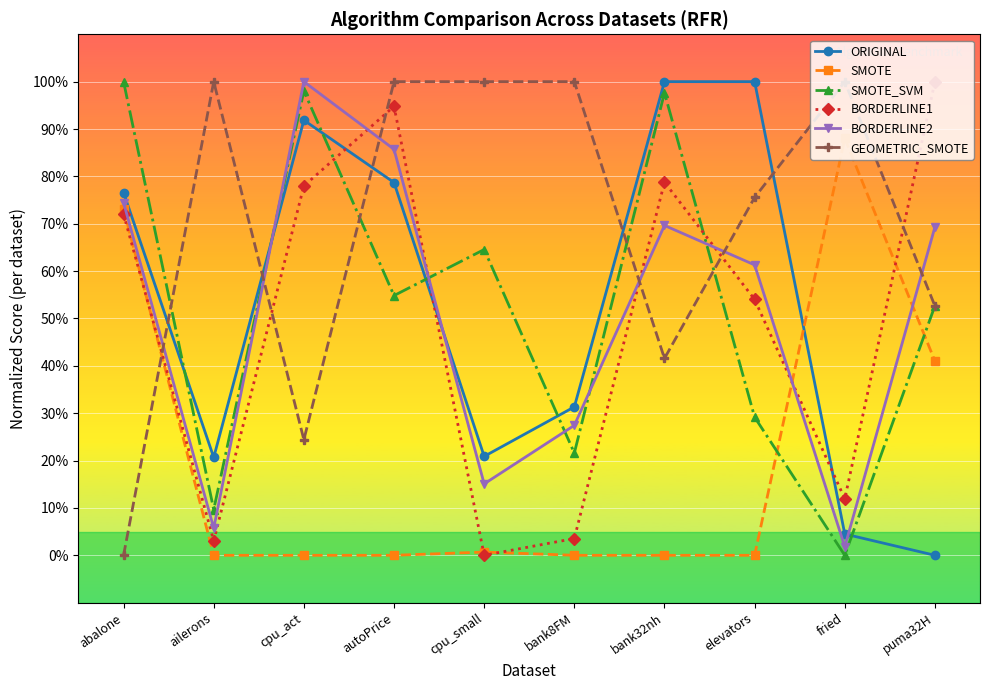

What are all the series names shown in the legend?

ORIGINAL, SMOTE, SMOTE_SVM, BORDERLINE1, BORDERLINE2, GEOMETRIC_SMOTE